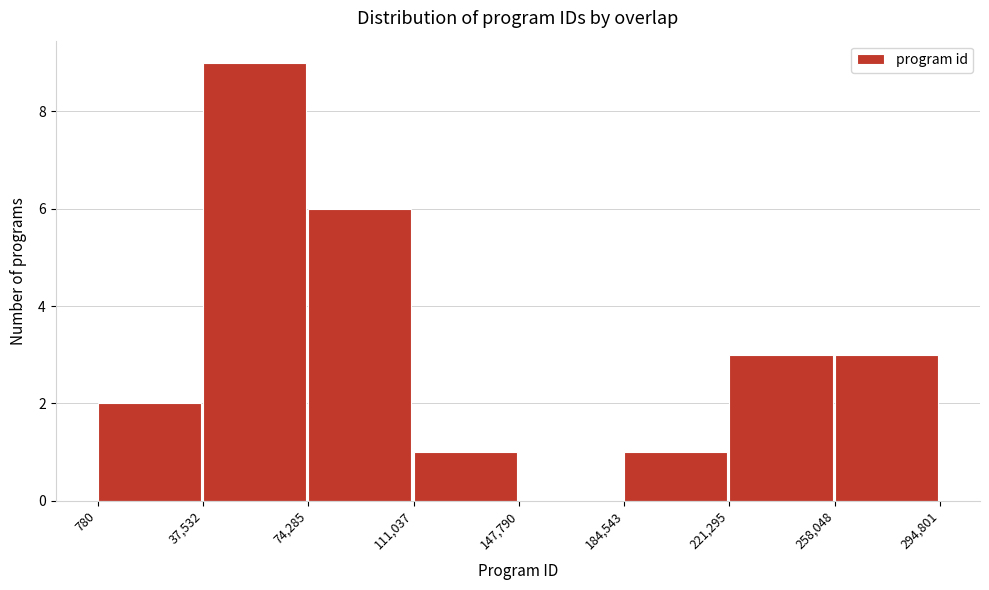

Reading left to right, transcribe this chart: for each bar, give the range it covers on the x-axis and its height. The values are not printed on the chart, so give them approximately, as read against the axis.

780 to 37,532: 2
37,532 to 74,285: 9
74,285 to 111,037: 6
111,037 to 147,790: 1
147,790 to 184,543: 0
184,543 to 221,295: 1
221,295 to 258,048: 3
258,048 to 294,801: 3